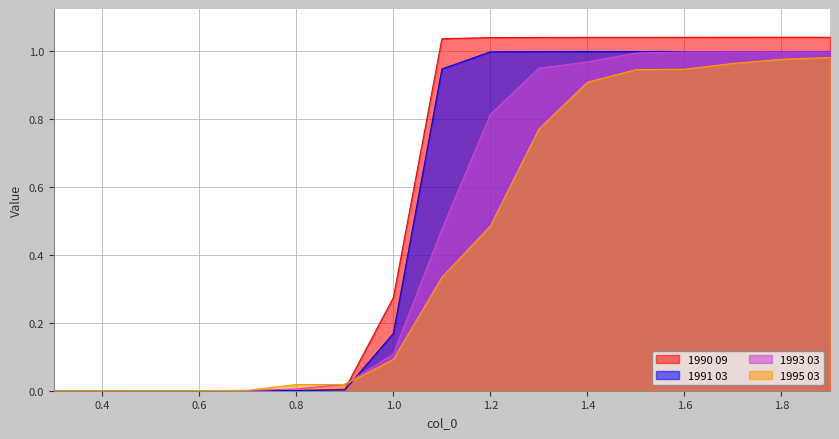

At which label is 1995 03 closest to 0?

0.3